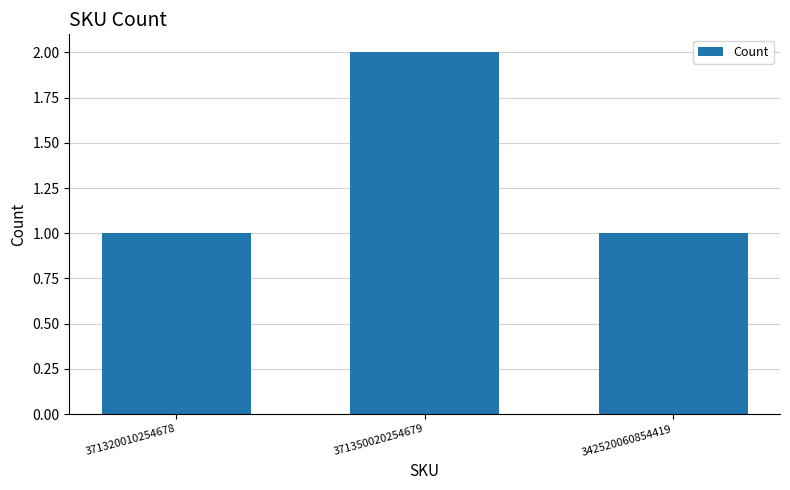

What is the label of the 3rd bar from the right?

371320010254678